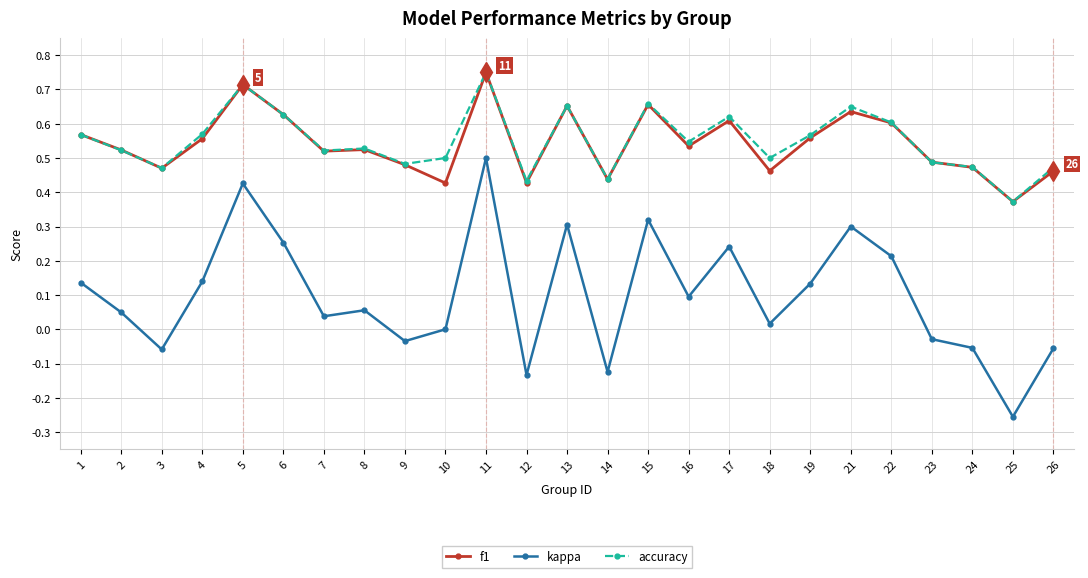

Which category has the lowest value in the f1 series?

25